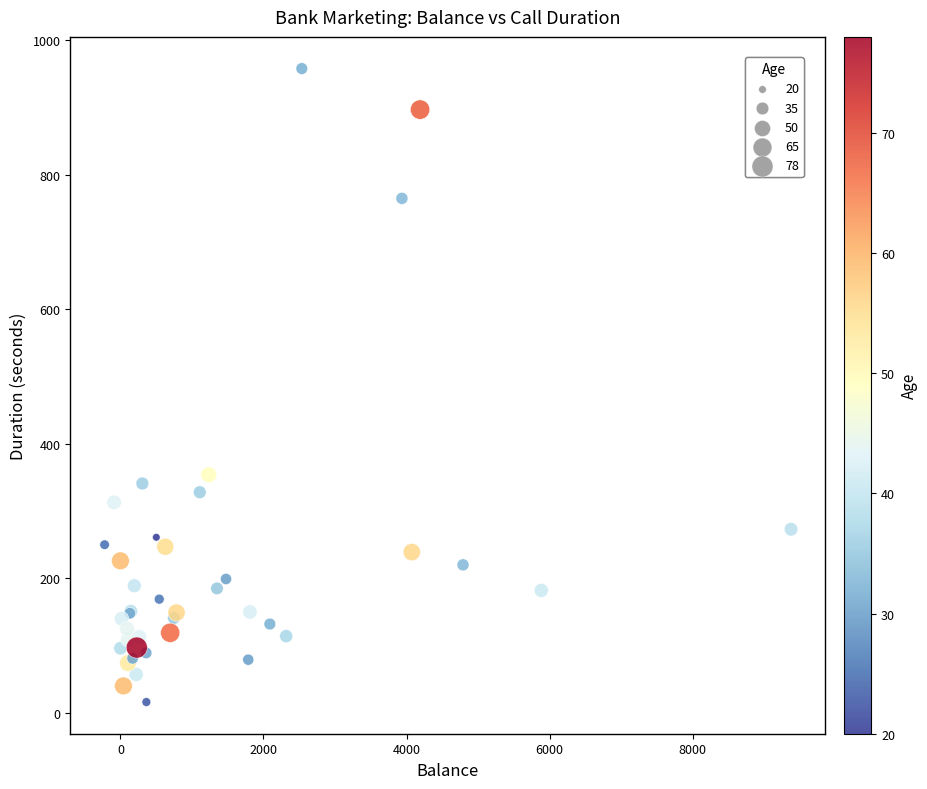

What Y value in the scatter plot is closest to 487?

354